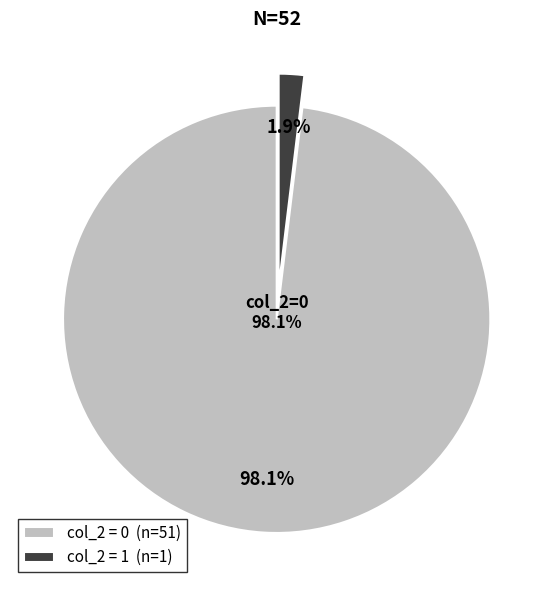

The col_2 = 1 slice represents 1% of the pie. True or false?

False